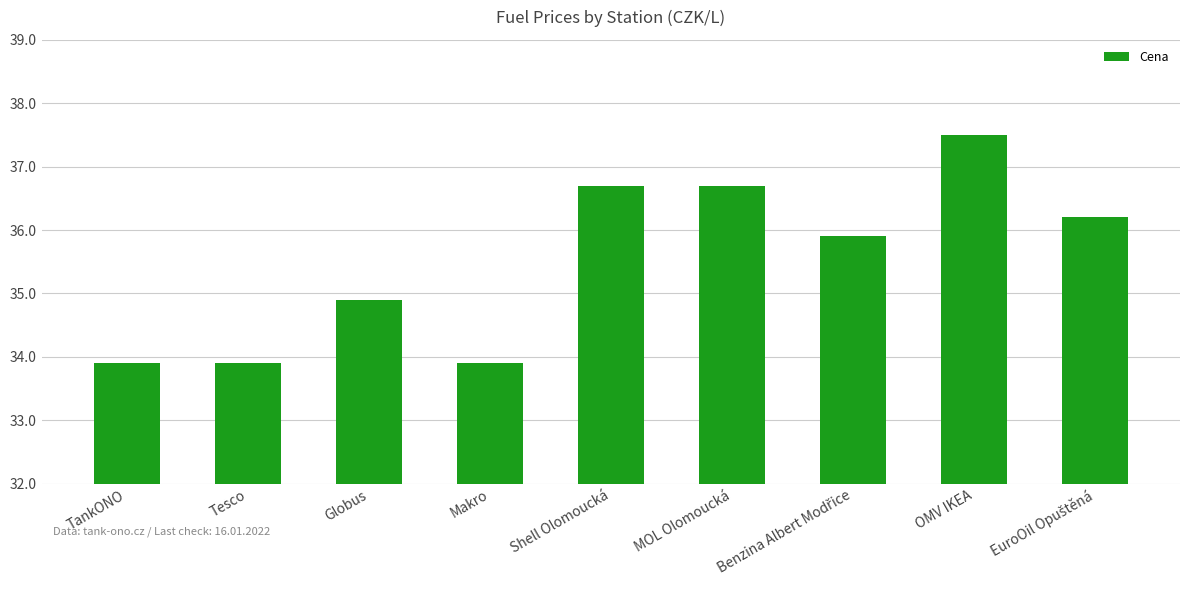

What is the change in value from MOL Olomoucká to OMV IKEA?

+0.8